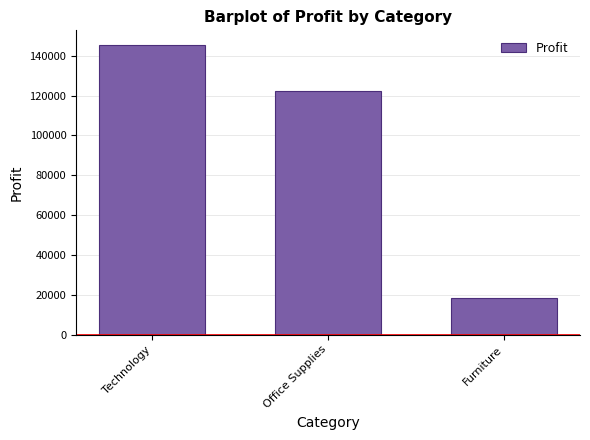

What is the sum of the values at Office Supplies and Technology?

267945.7